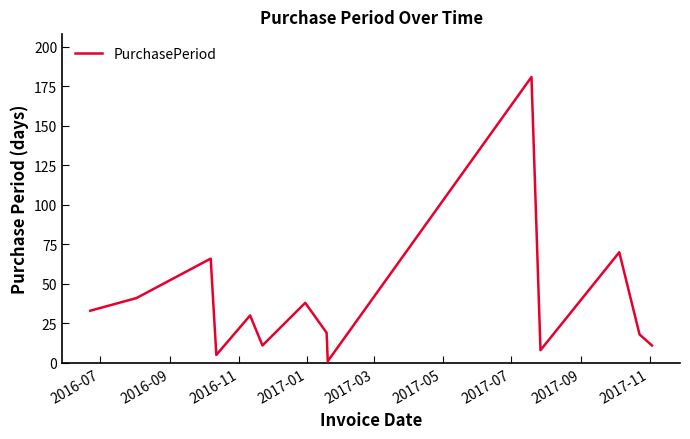

What is the maximum value shown in the chart?

181